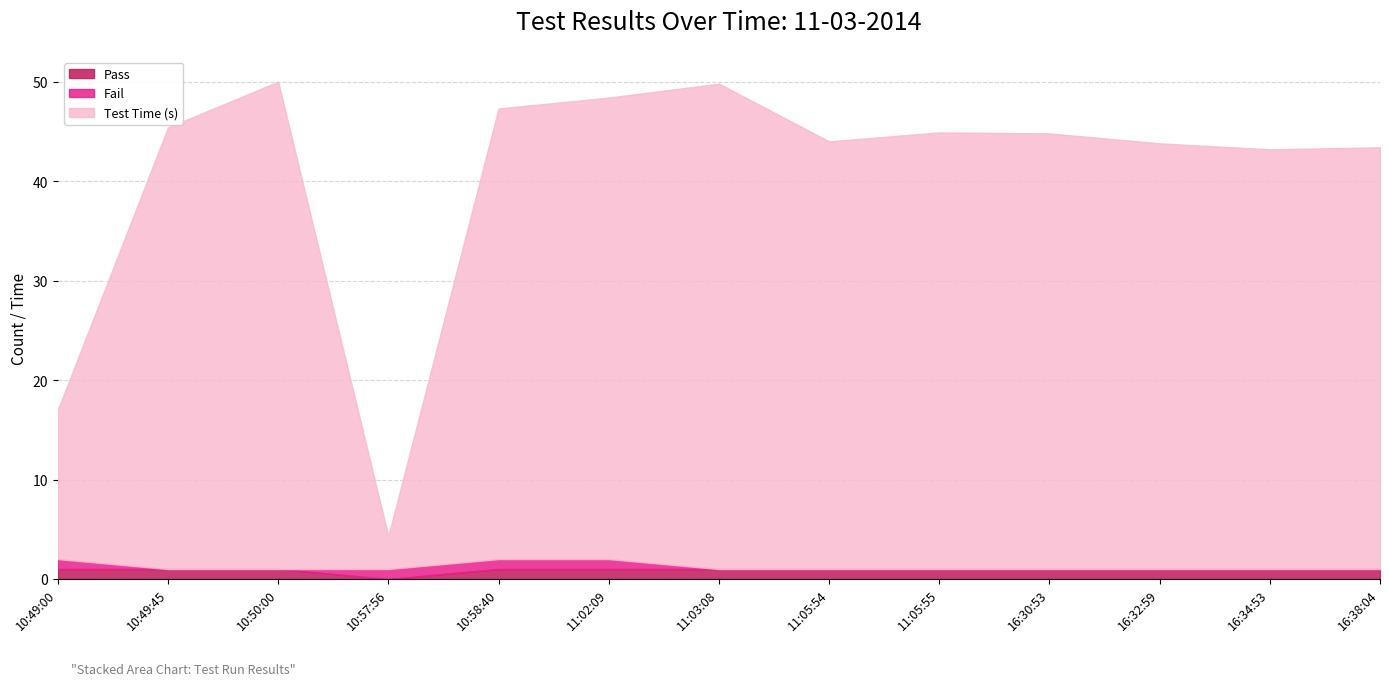

The value of Test Time (s) at 16:30:53 is 60.3. True or false?

False